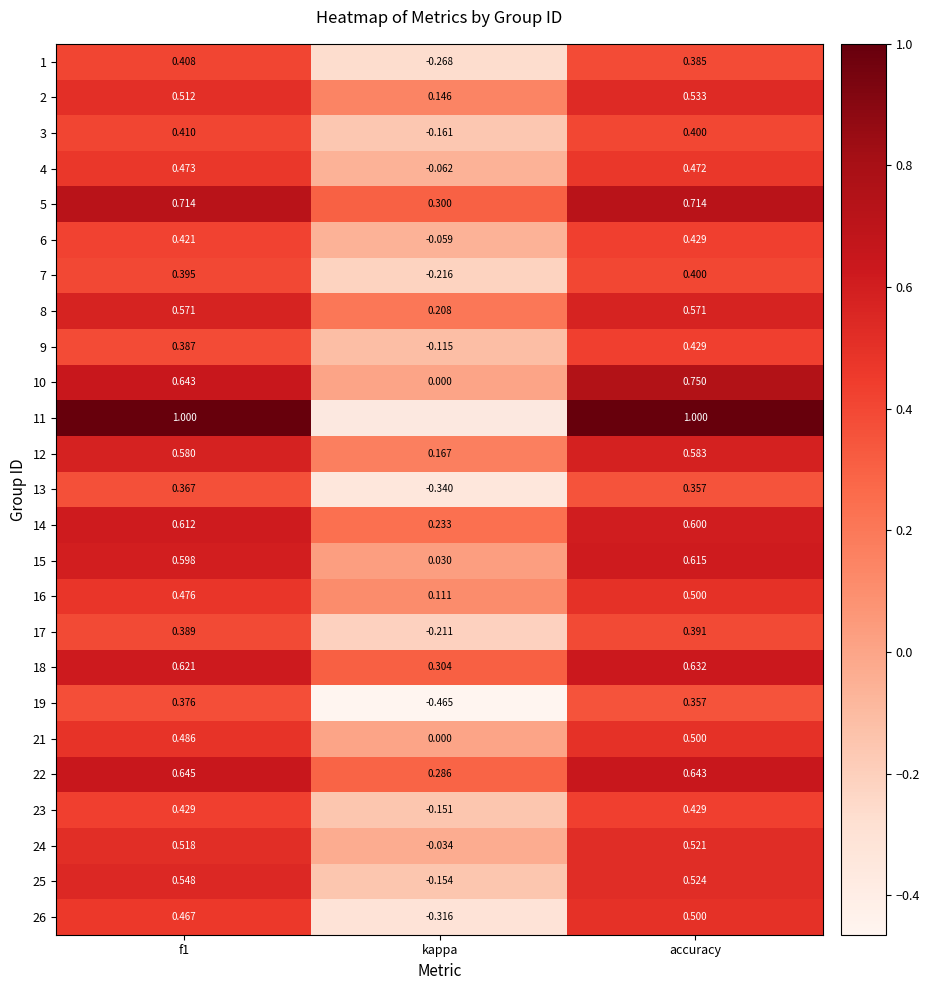

At f1, list the series in order from smallest to largest.

13, 19, 9, 17, 7, 1, 3, 6, 23, 26, 4, 16, 21, 2, 24, 25, 8, 12, 15, 14, 18, 10, 22, 5, 11